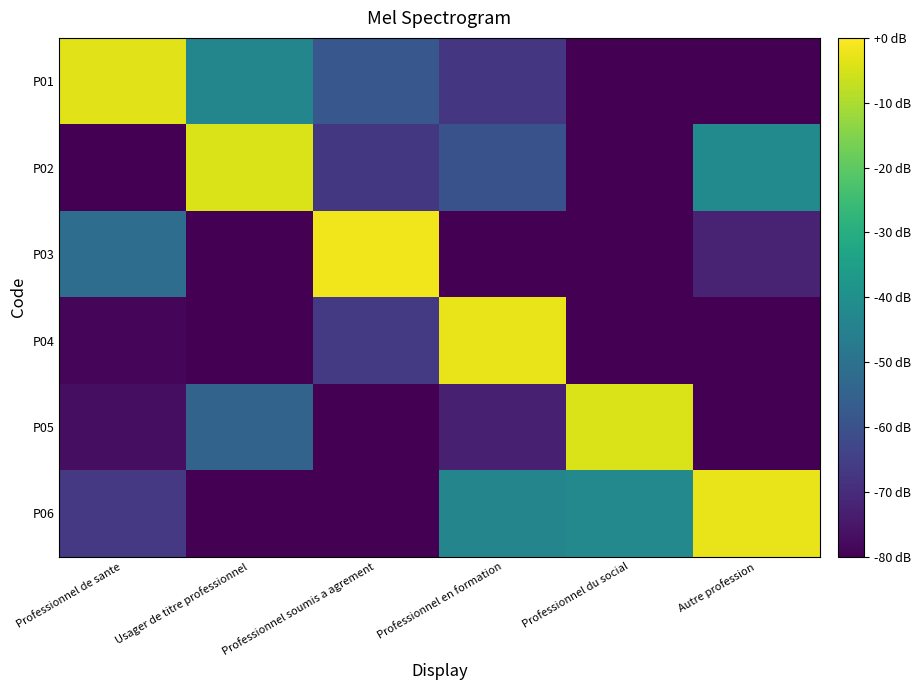

At which category is the sum across all series the highest?

Professionnel en formation